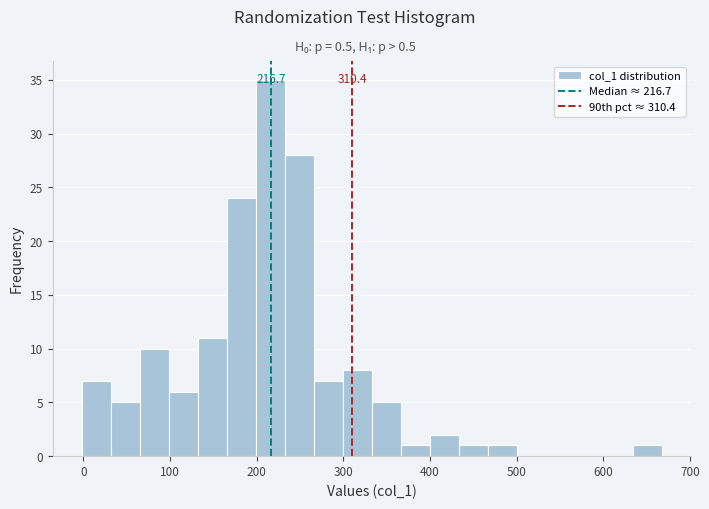

Around what value on the x-axis is the tallest bar? Give the approximate position of its centre, as read against the axis.

220